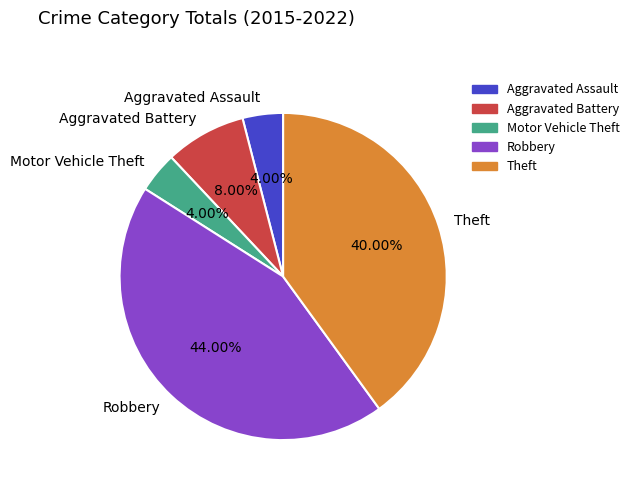

The Aggravated Battery slice represents 8% of the pie. True or false?

True